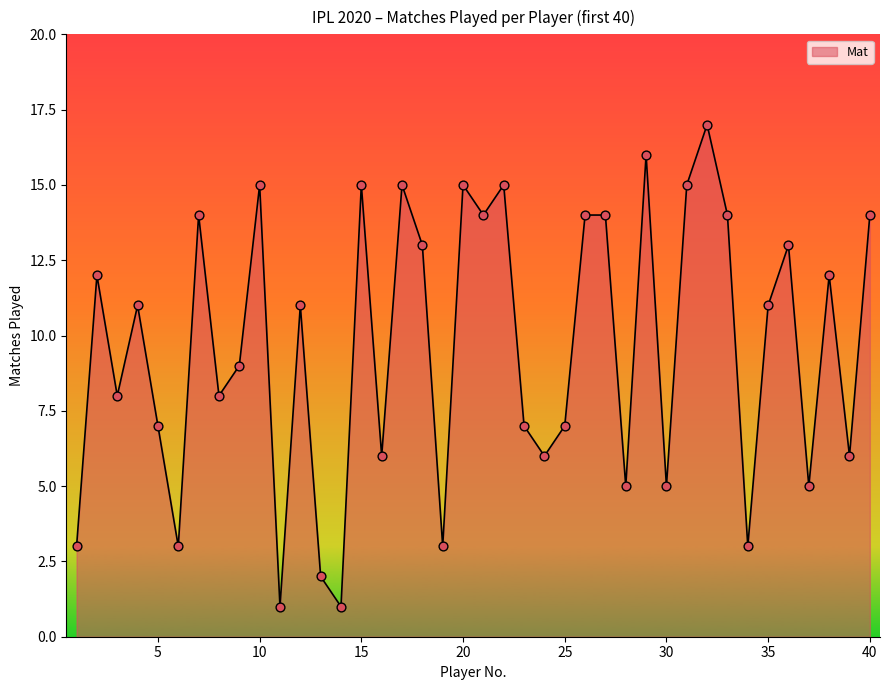

What is the greatest value displayed?

17